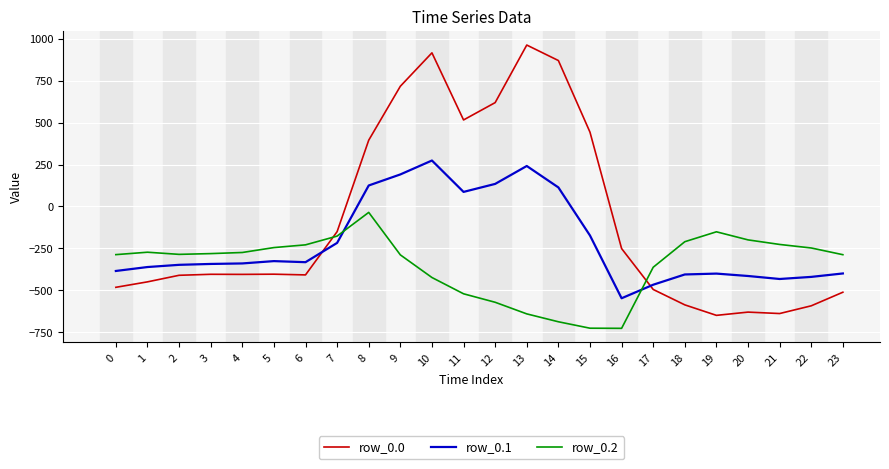

Which category has the highest value in the row_0.1 series?

10